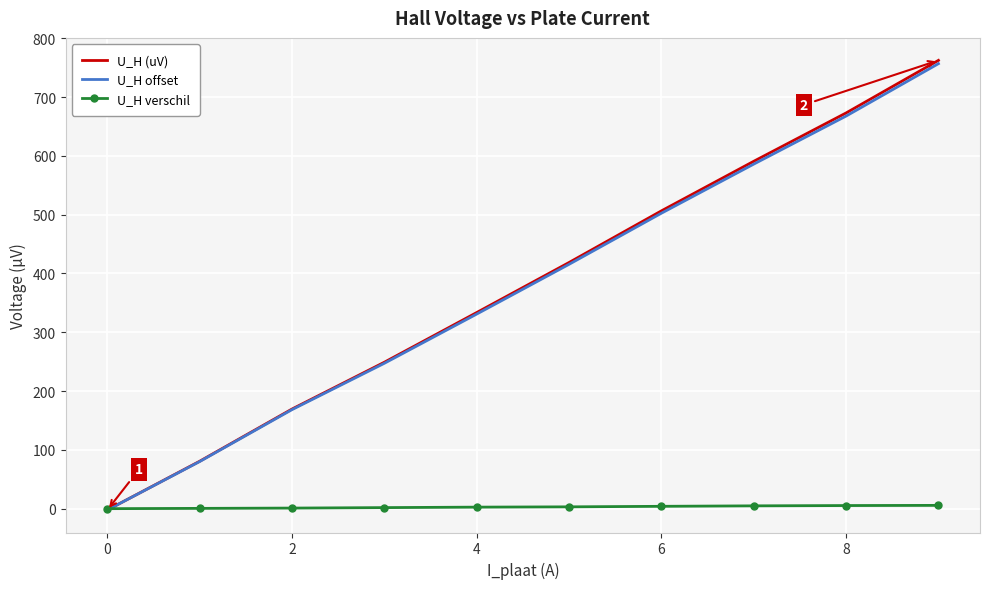

What is the maximum value shown in the chart?

762.3